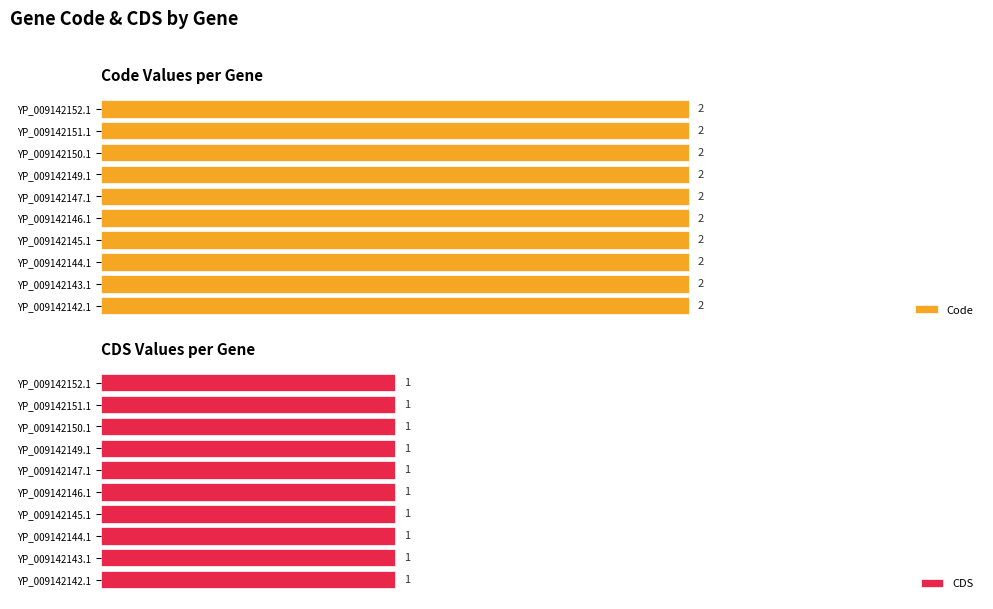

What are all the series names shown in the legend?

Code, CDS